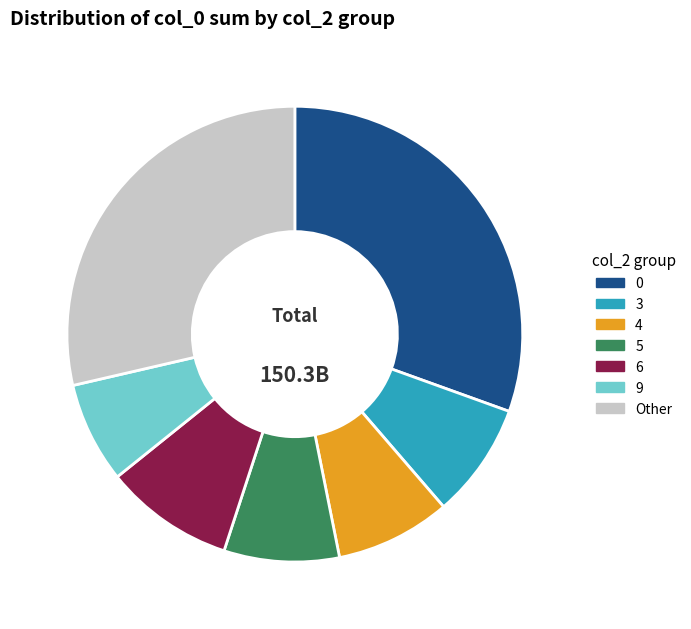

How many segments does this pie chart have?

7